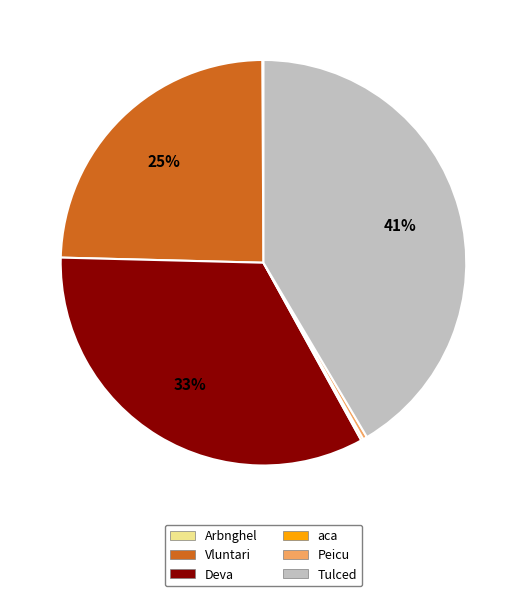

Is there a majority slice in this chart?

No